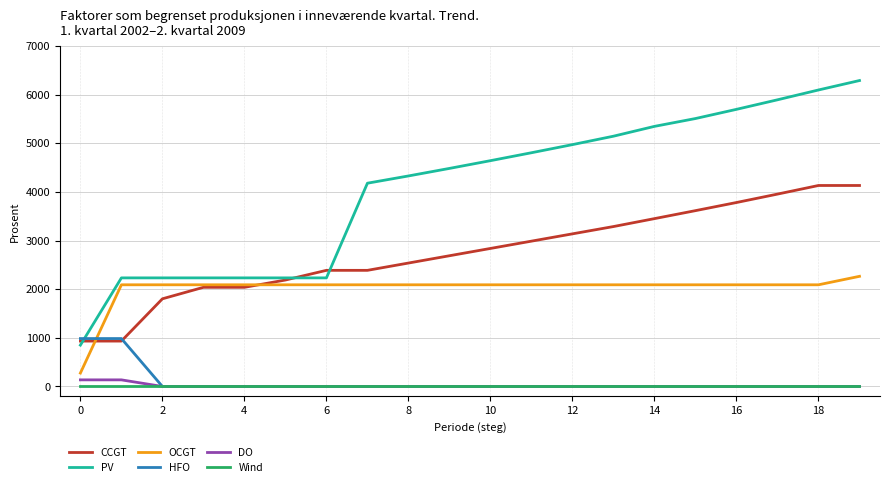

What are all the series names shown in the legend?

CCGT, PV, OCGT, HFO, DO, Wind